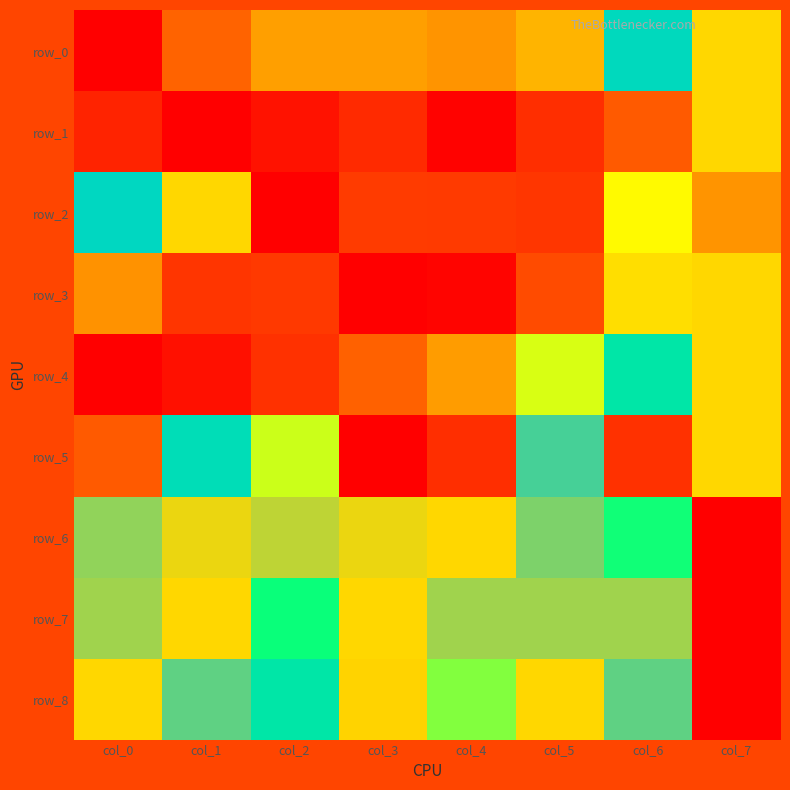

Which series has the largest total across all categories?

row_6